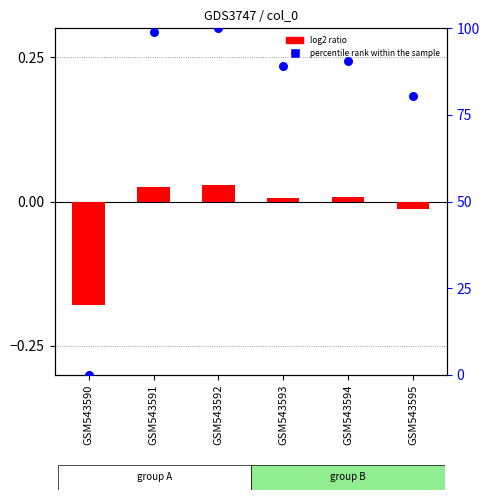

What is the total value across all series at GSM543595?

80.5